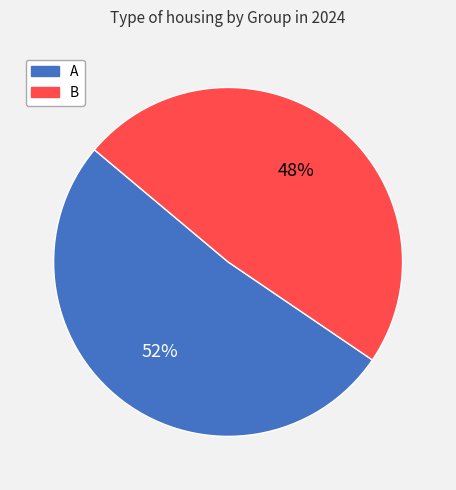

What is the smallest slice in the pie chart?

B